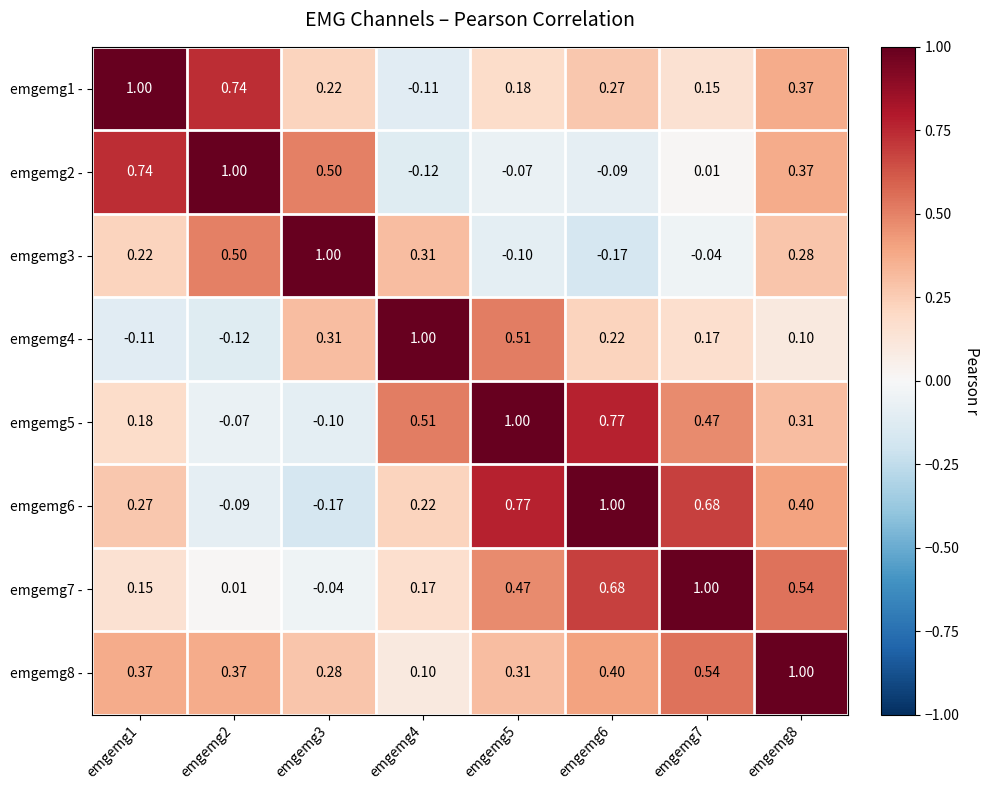

How many positive values does the emgemg6 - series have?

6